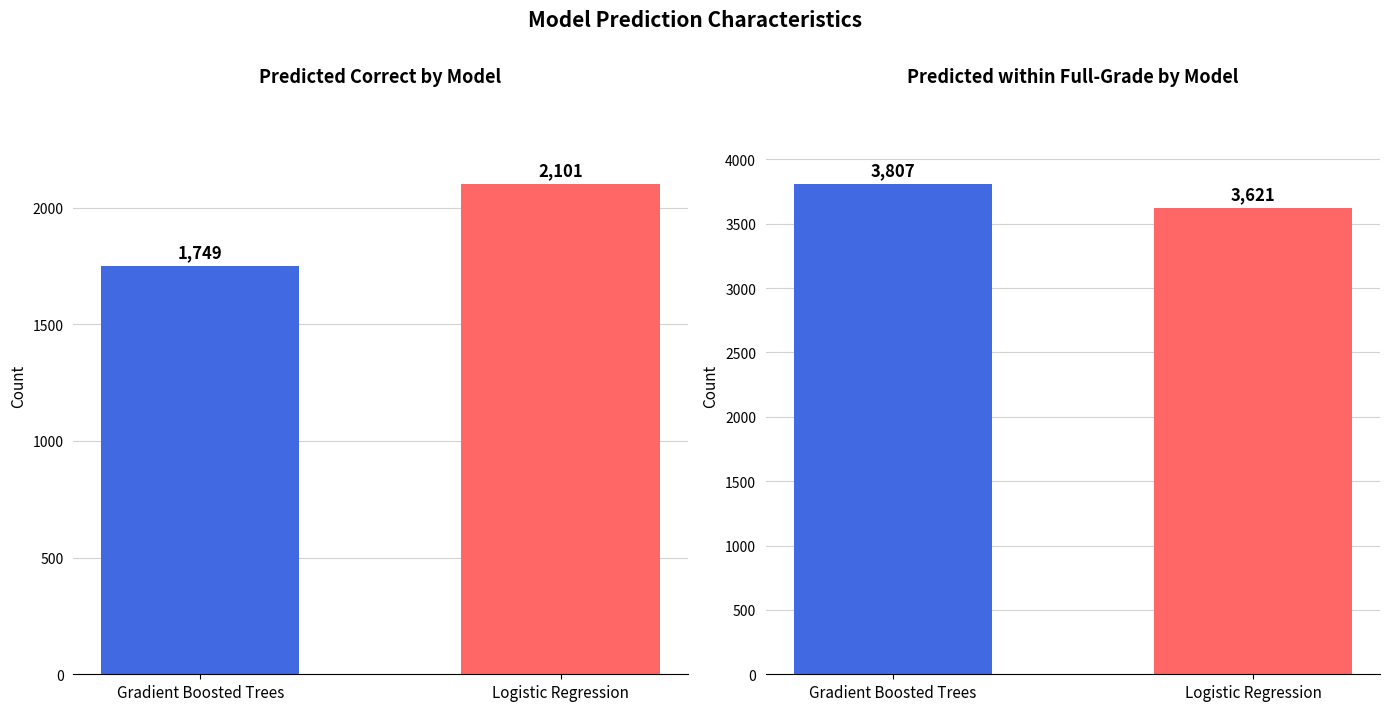

What value does the Predicted within full-grade series have at Logistic Regression, to the nearest 5?

3620